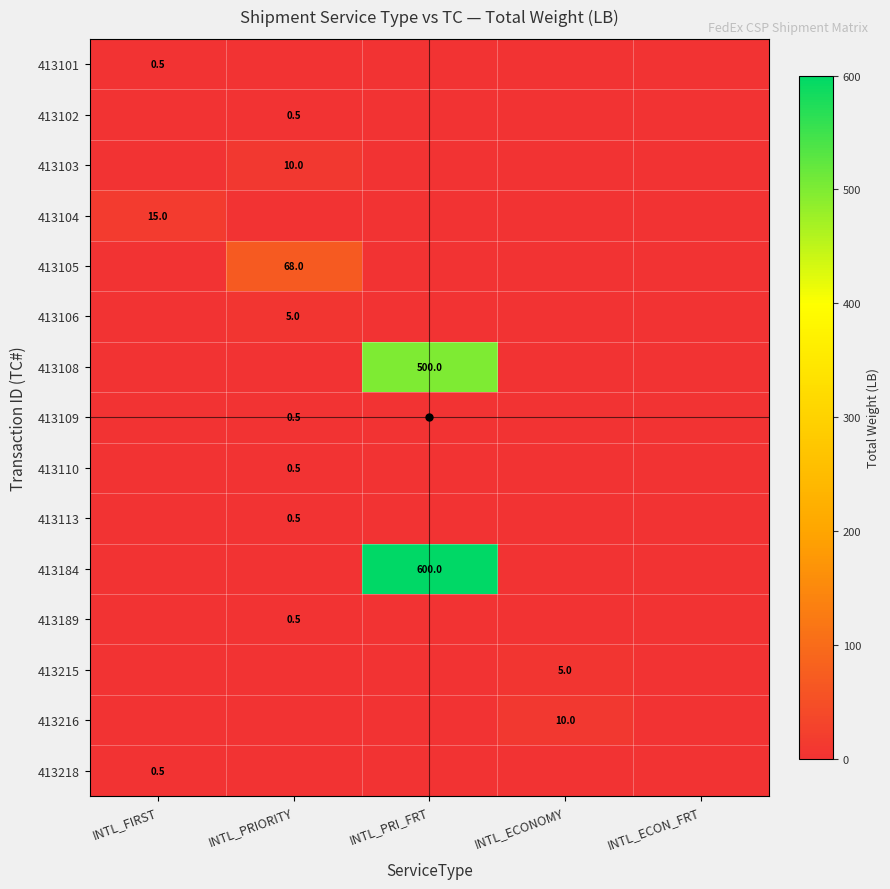

Between INTL_PRI_FRT and INTL_ECONOMY, which series saw the biggest shift?

413184